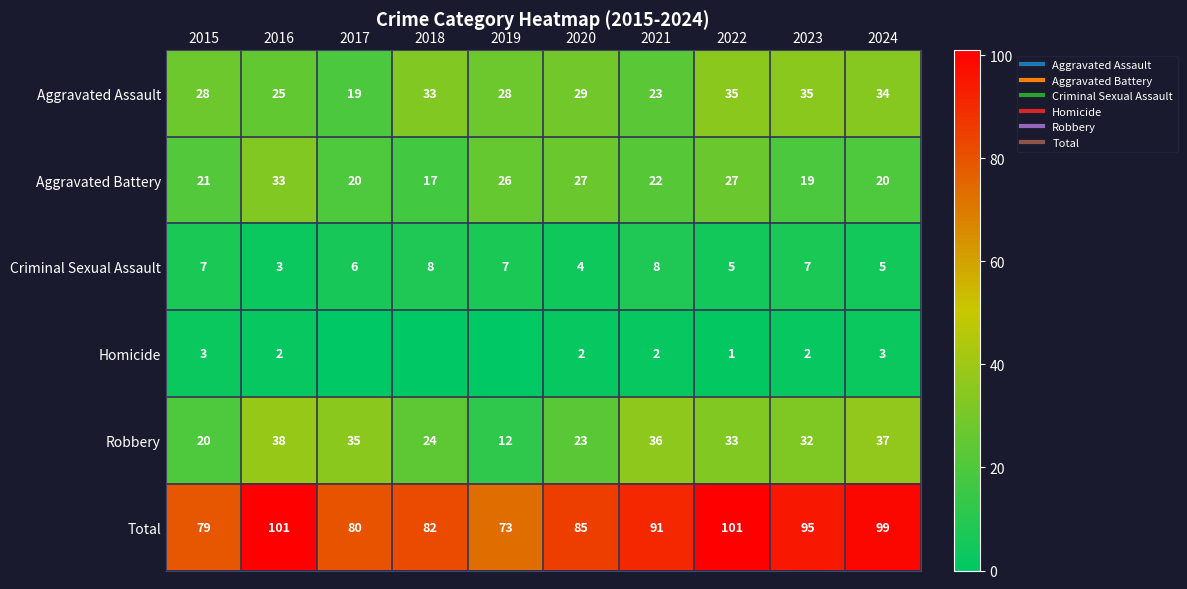

Which series has the largest total across all categories?

Total